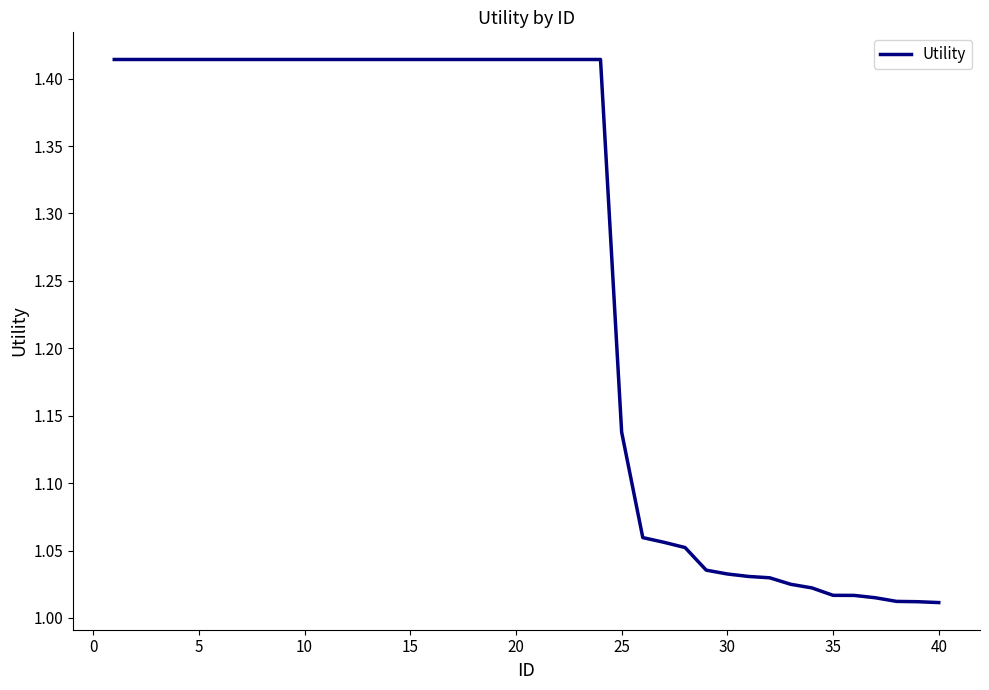

What is the difference between the maximum and minimum values?

0.4